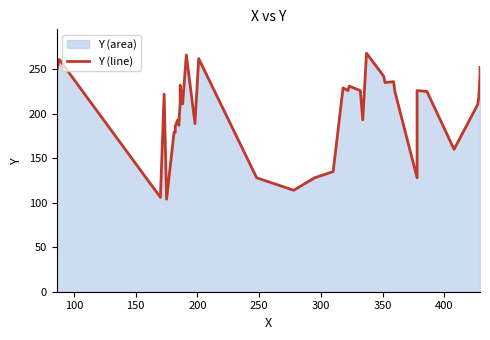

Count the number of values greater than 222.

19